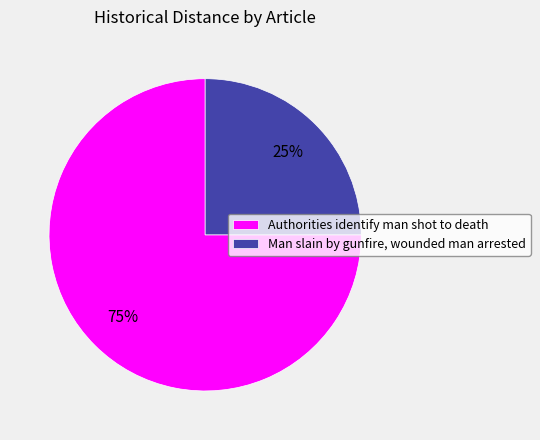

True or false: Man slain by gunfire, wounded man arrested accounts for 25% of the total.

True